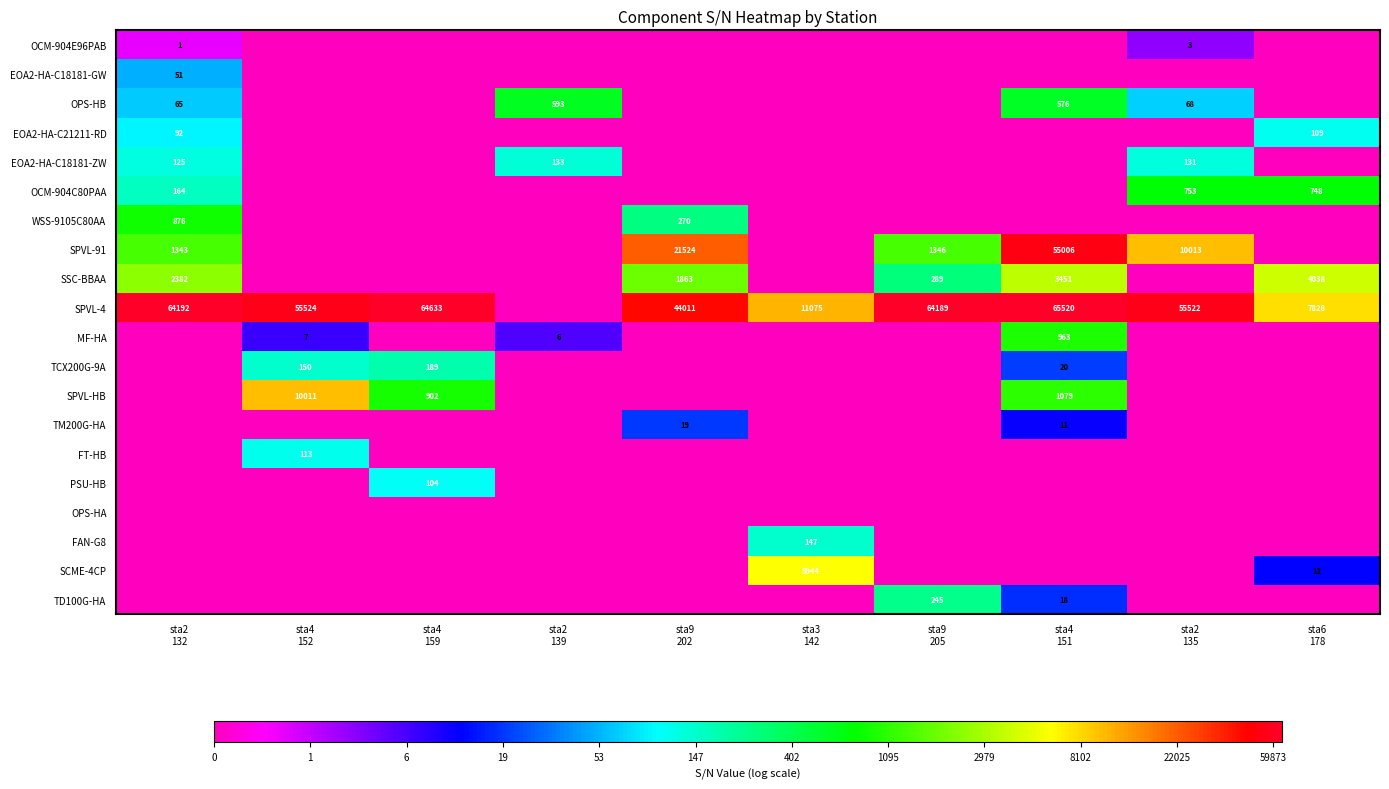

At which label is TCX200G-9A closest to 2?

sta4 151